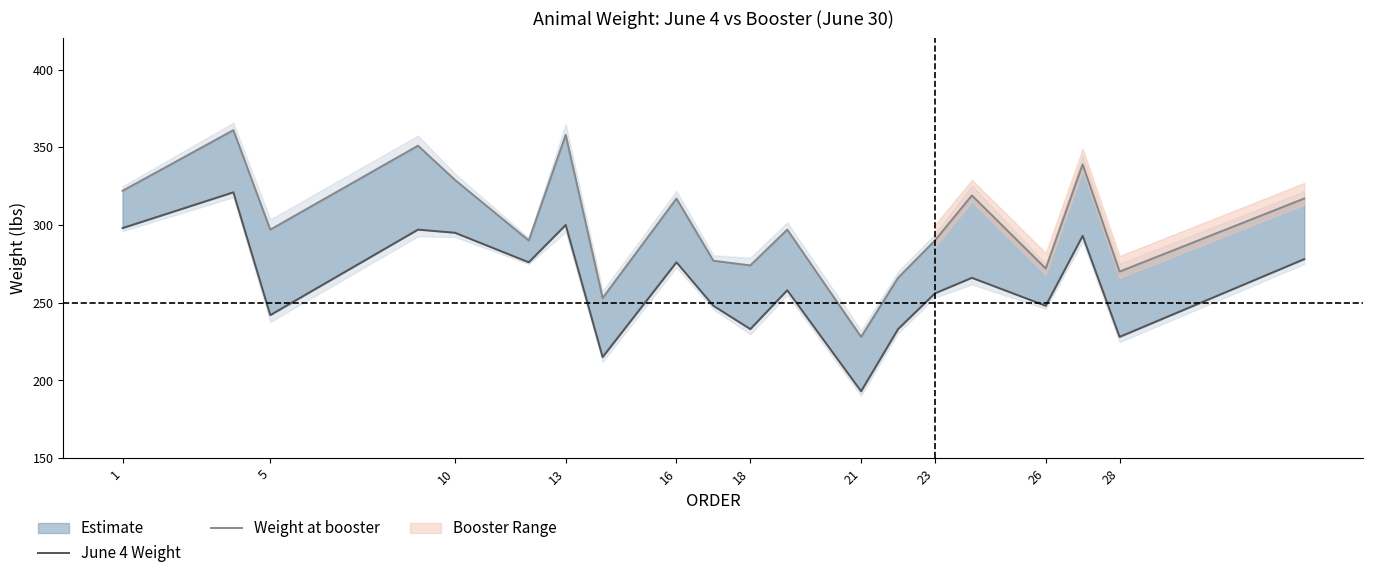

In June 4 Weight, how many points are higher than both neighbors (excluding endpoints)?

7